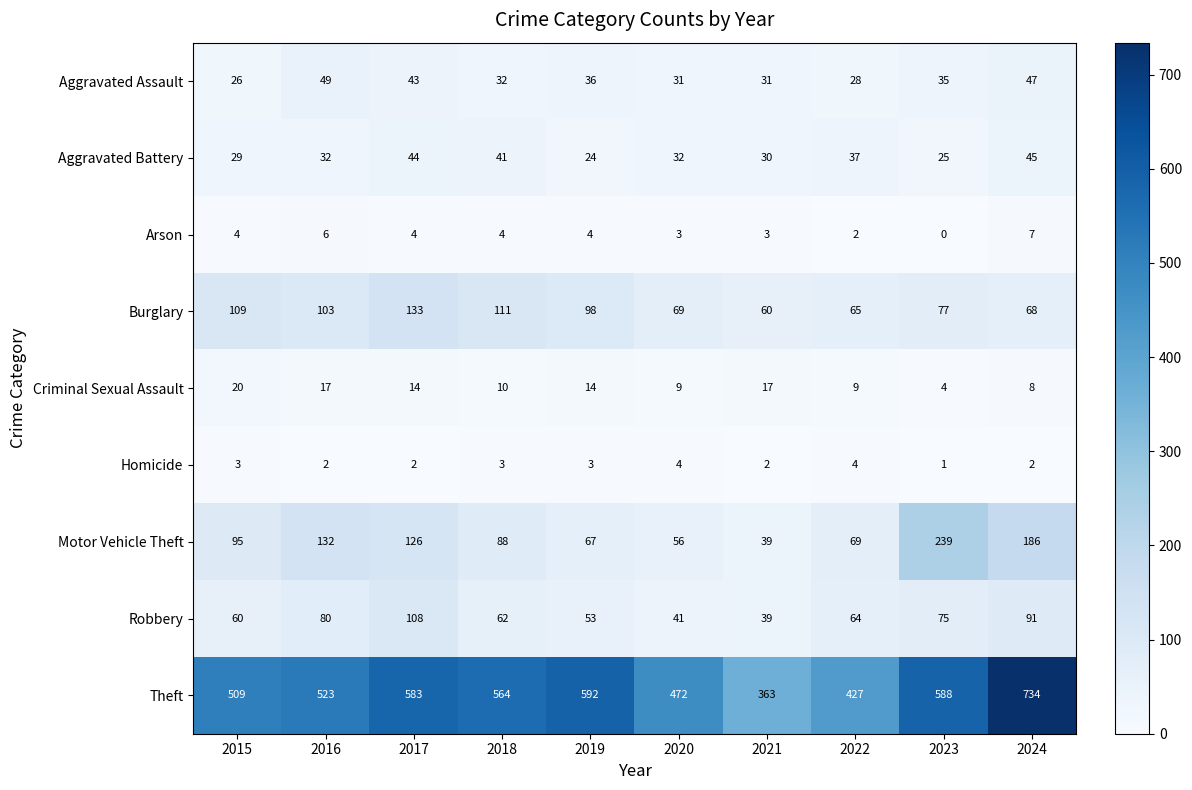

The value of Theft at 2024 is 1236. True or false?

False